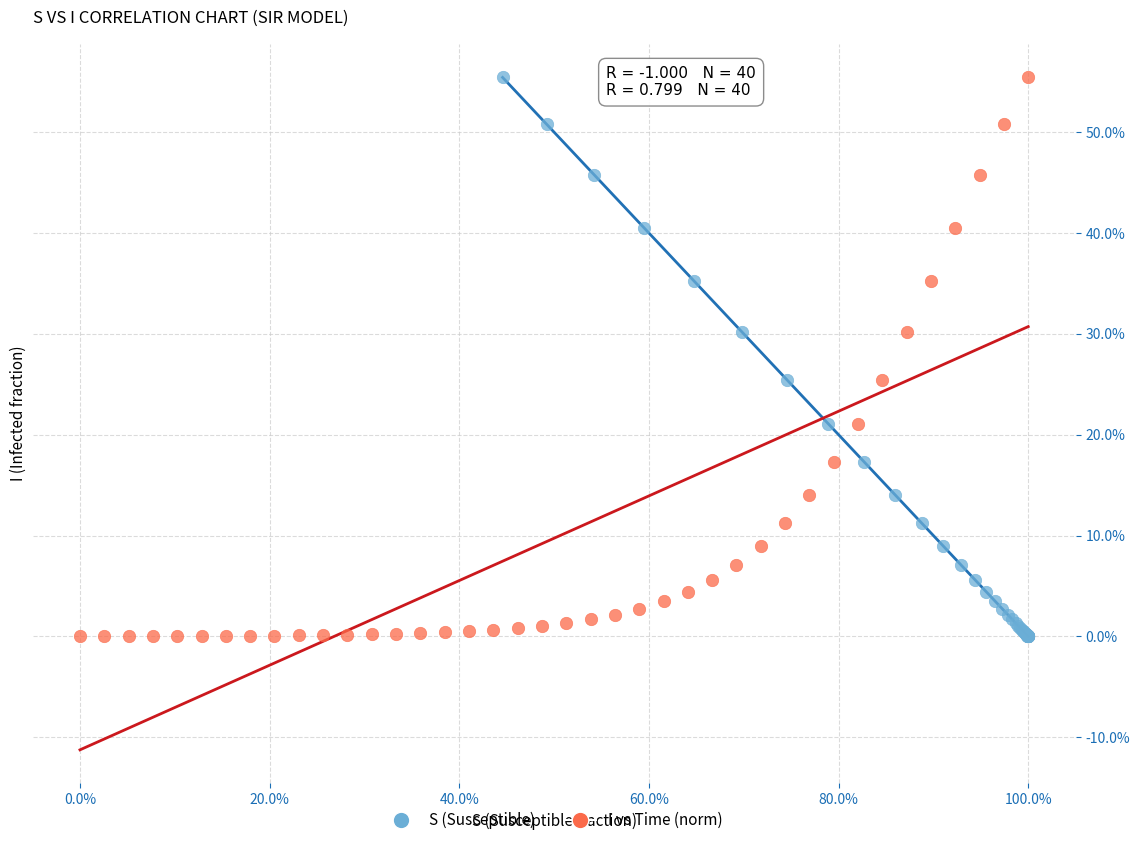

What are all the series names shown in the legend?

S (Susceptible), I vs Time (norm)